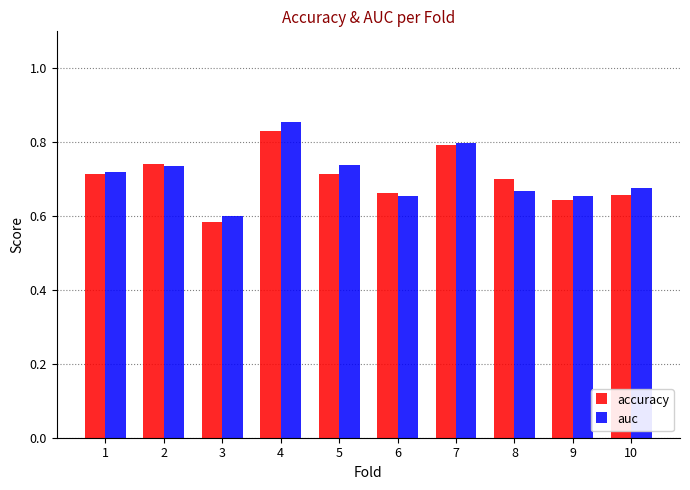

At which category is the sum across all series the highest?

4